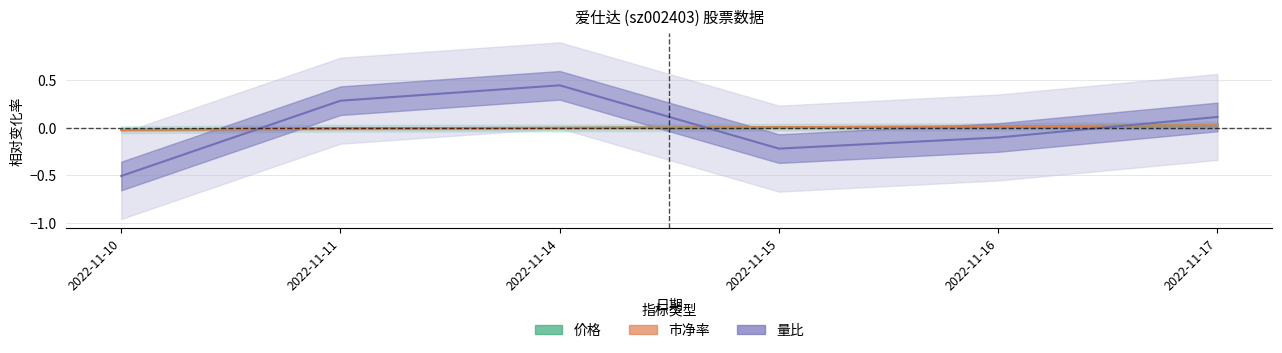

The 价格 series shows 0.0 at 2022-11-17. True or false?

True